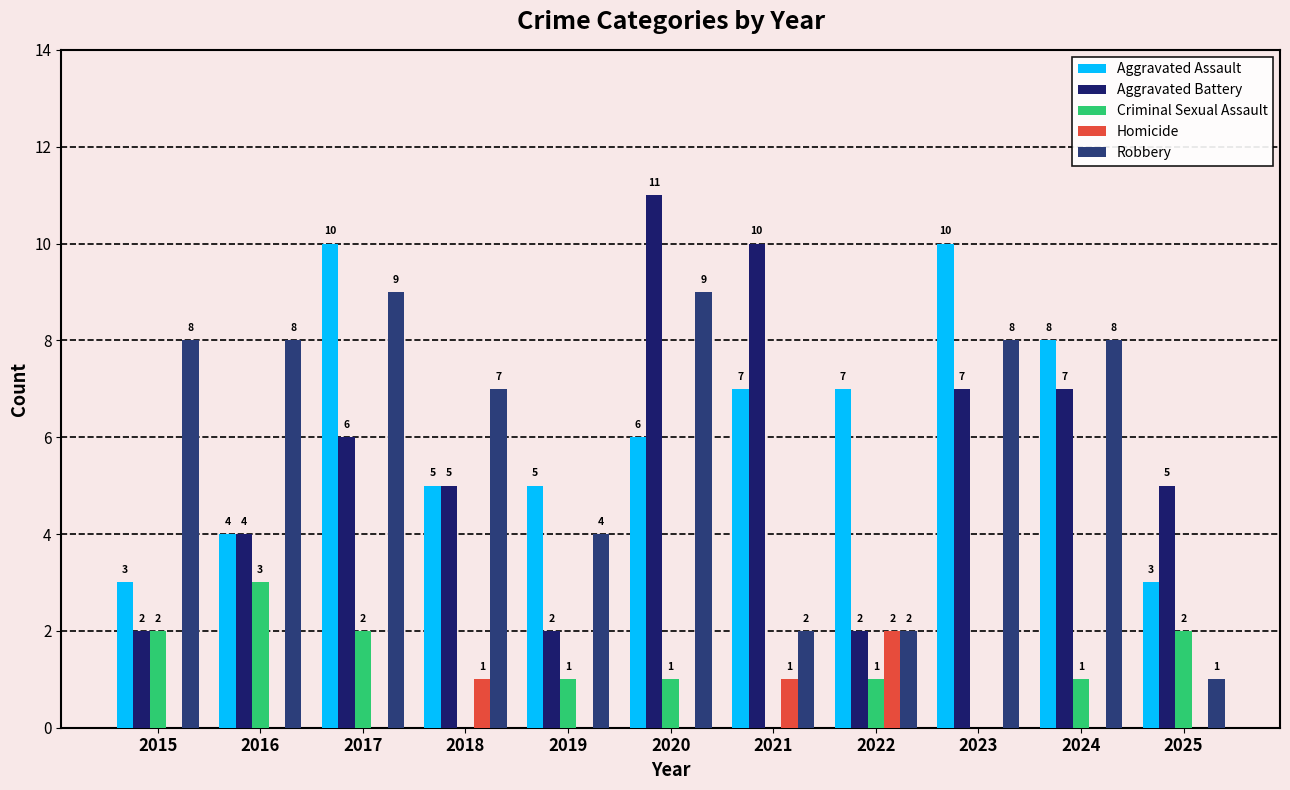

At 2024, list the series in order from largest to smallest.

Aggravated Assault, Robbery, Aggravated Battery, Criminal Sexual Assault, Homicide